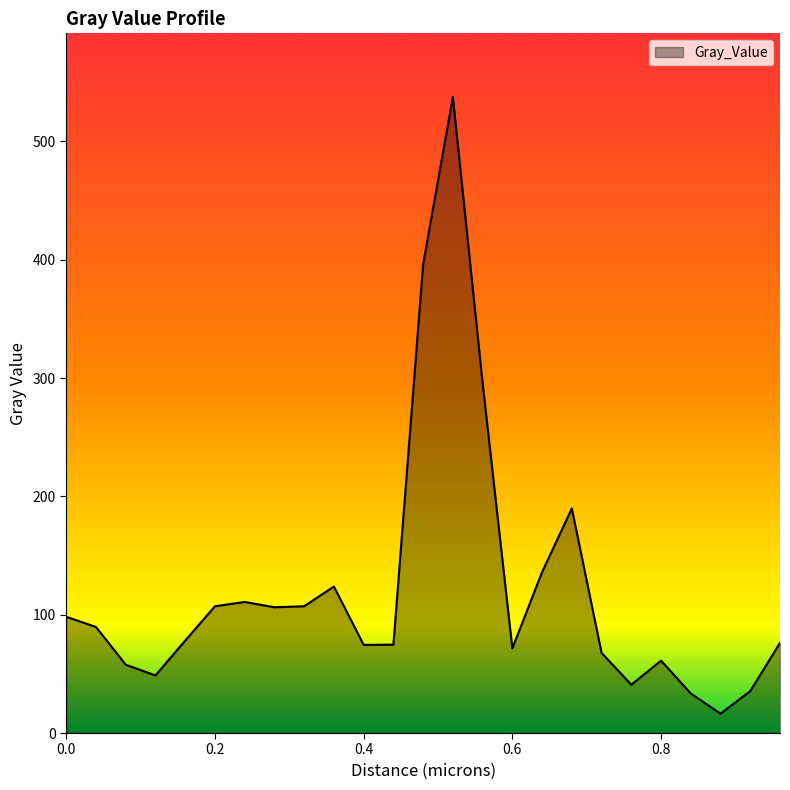

What is the average value?

121.4